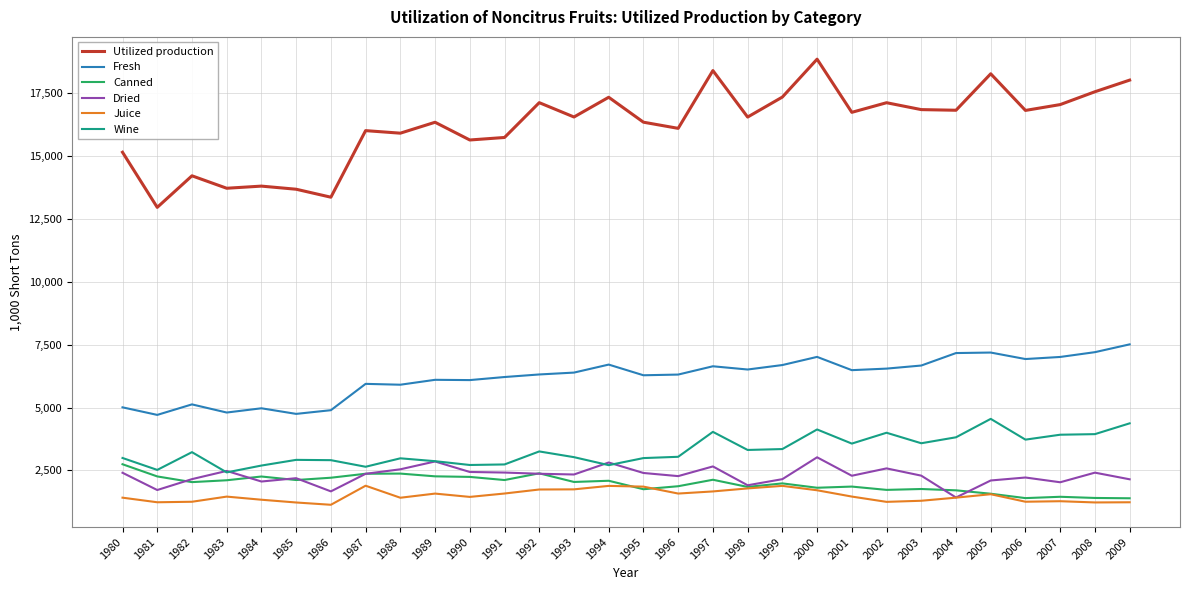

In Utilized production, how many points are lower than both neighbors (excluding endpoints)?

11